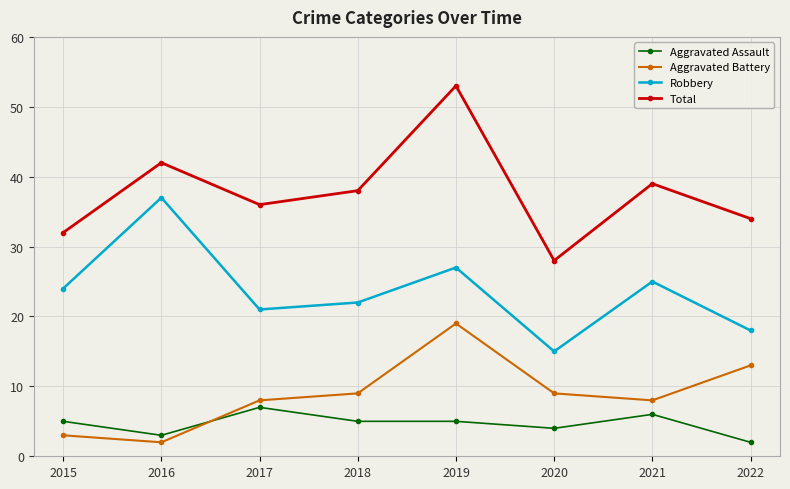

How many interior local valleys does the Total series have?

2